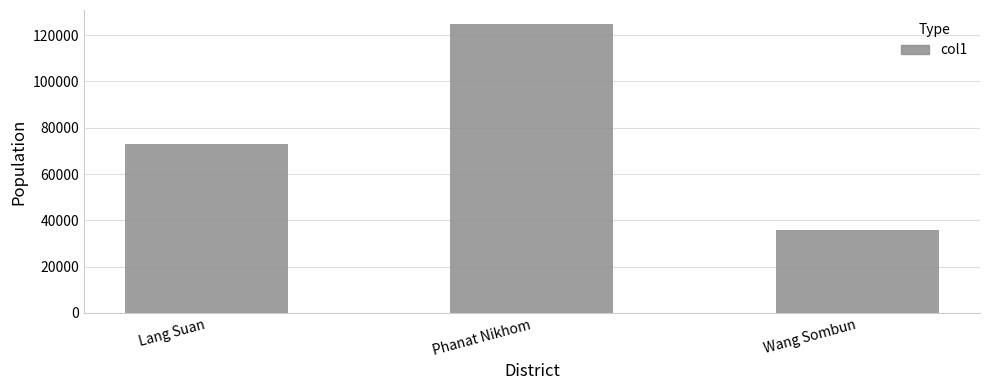

What is the change in value from Phanat Nikhom to Wang Sombun?

-88752